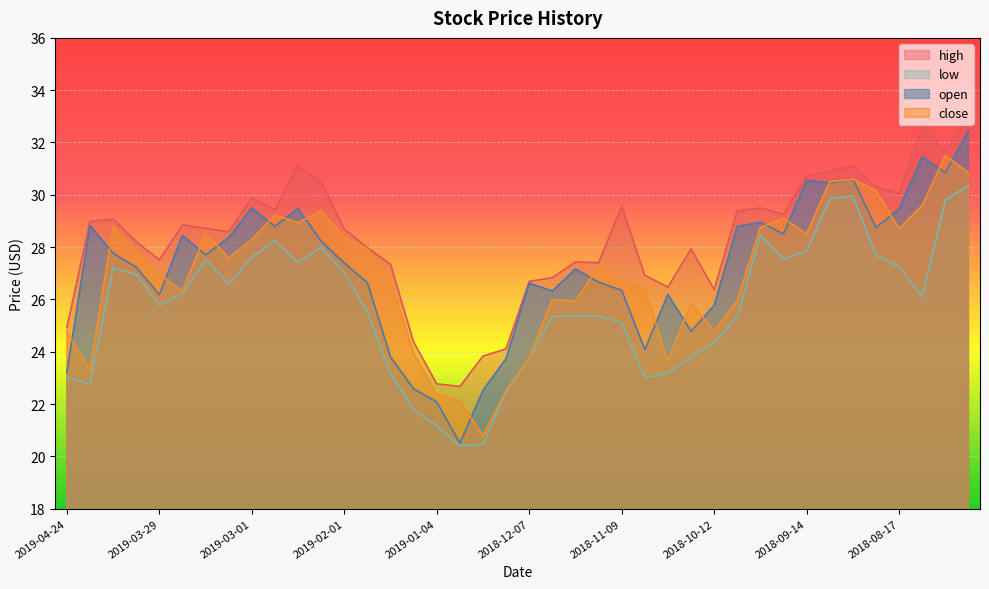

Reading left to right, list all the values displayed in this chart.

open: 2019-04-24=23.2	2019-04-18=28.8	2019-04-12=27.8	2019-04-05=27.2	2019-03-29=26.2	2019-03-22=28.4	2019-03-15=27.7	2019-03-08=28.4	2019-03-01=29.5	2019-02-22=28.8	2019-02-15=29.5	2019-02-08=28.2	2019-02-01=27.4	2019-01-25=26.6	2019-01-18=23.8	2019-01-11=22.6	2019-01-04=22.1	2018-12-28=20.5	2018-12-21=22.5	2018-12-14=23.7	2018-12-07=26.6	2018-11-30=26.3	2018-11-23=27.2	2018-11-16=26.7	2018-11-09=26.4	2018-11-02=24.1	2018-10-26=26.2	2018-10-19=24.8	2018-10-12=25.8	2018-10-05=28.8	2018-09-28=28.9	2018-09-21=28.5	2018-09-14=30.6	2018-09-07=30.4	2018-08-31=30.6	2018-08-24=28.8	2018-08-17=29.4	2018-08-10=31.4	2018-08-03=30.9	2018-07-27=32.5
close: 2019-04-24=24.8	2019-04-18=23.3	2019-04-12=28.8	2019-04-05=27.9	2019-03-29=27.0	2019-03-22=26.3	2019-03-15=28.5	2019-03-08=27.6	2019-03-01=28.3	2019-02-22=29.2	2019-02-15=28.9	2019-02-08=29.4	2019-02-01=28.4	2019-01-25=27.9	2019-01-18=26.7	2019-01-11=23.9	2019-01-04=22.4	2018-12-28=22.1	2018-12-21=20.8	2018-12-14=22.5	2018-12-07=23.8	2018-11-30=26.0	2018-11-23=25.9	2018-11-16=27.3	2018-11-09=26.7	2018-11-02=26.4	2018-10-26=23.6	2018-10-19=25.9	2018-10-12=24.8	2018-10-05=26.0	2018-09-28=28.8	2018-09-21=29.1	2018-09-14=28.5	2018-09-07=30.5	2018-08-31=30.6	2018-08-24=30.1	2018-08-17=28.7	2018-08-10=29.6	2018-08-03=31.5	2018-07-27=30.9
high: 2019-04-24=24.9	2019-04-18=29.0	2019-04-12=29.1	2019-04-05=28.2	2019-03-29=27.5	2019-03-22=28.9	2019-03-15=28.7	2019-03-08=28.6	2019-03-01=29.9	2019-02-22=29.4	2019-02-15=31.1	2019-02-08=30.5	2019-02-01=28.7	2019-01-25=28.0	2019-01-18=27.3	2019-01-11=24.4	2019-01-04=22.8	2018-12-28=22.7	2018-12-21=23.8	2018-12-14=24.1	2018-12-07=26.7	2018-11-30=26.8	2018-11-23=27.4	2018-11-16=27.4	2018-11-09=29.6	2018-11-02=26.9	2018-10-26=26.5	2018-10-19=27.9	2018-10-12=26.4	2018-10-05=29.4	2018-09-28=29.5	2018-09-21=29.2	2018-09-14=30.7	2018-09-07=30.9	2018-08-31=31.1	2018-08-24=30.3	2018-08-17=30.1	2018-08-10=32.6	2018-08-03=31.6	2018-07-27=32.9
low: 2019-04-24=23.0	2019-04-18=22.8	2019-04-12=27.2	2019-04-05=26.9	2019-03-29=25.8	2019-03-22=26.2	2019-03-15=27.5	2019-03-08=26.6	2019-03-01=27.6	2019-02-22=28.2	2019-02-15=27.4	2019-02-08=28.0	2019-02-01=27.0	2019-01-25=25.5	2019-01-18=23.1	2019-01-11=21.8	2019-01-04=21.2	2018-12-28=20.4	2018-12-21=20.5	2018-12-14=22.4	2018-12-07=23.8	2018-11-30=25.4	2018-11-23=25.4	2018-11-16=25.4	2018-11-09=25.1	2018-11-02=23.0	2018-10-26=23.2	2018-10-19=23.8	2018-10-12=24.3	2018-10-05=25.4	2018-09-28=28.4	2018-09-21=27.6	2018-09-14=27.9	2018-09-07=29.9	2018-08-31=29.9	2018-08-24=27.7	2018-08-17=27.2	2018-08-10=26.1	2018-08-03=29.8	2018-07-27=30.4